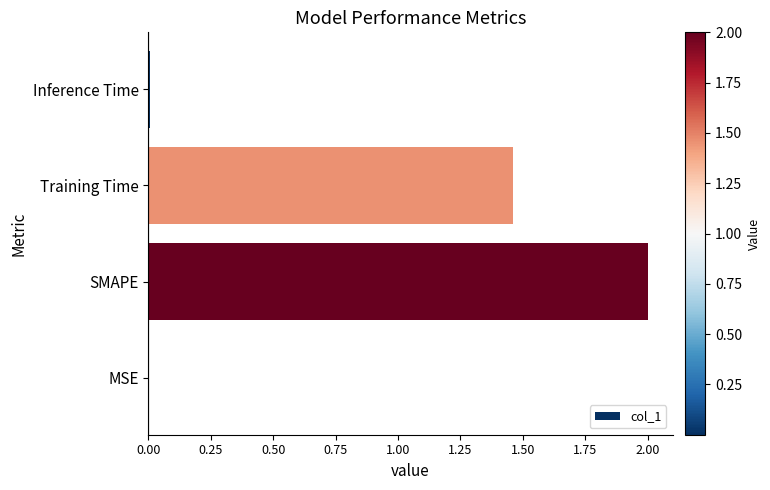

What is the maximum value shown in the chart?

2.0